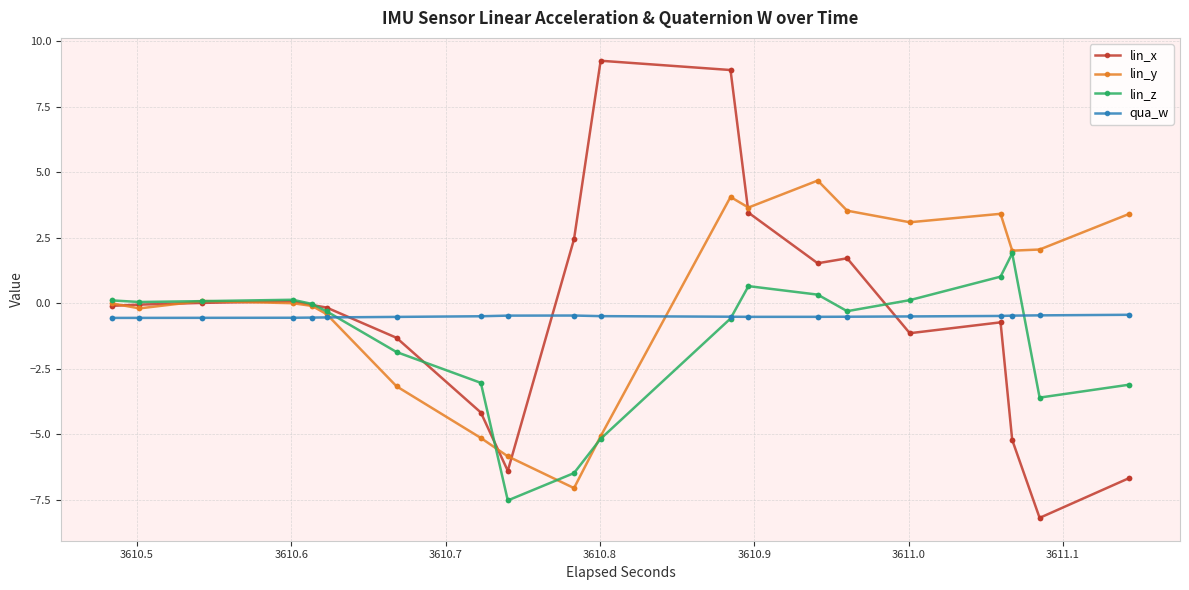

True or false: qua_w has more than 1 points higher than both neighbors.

False